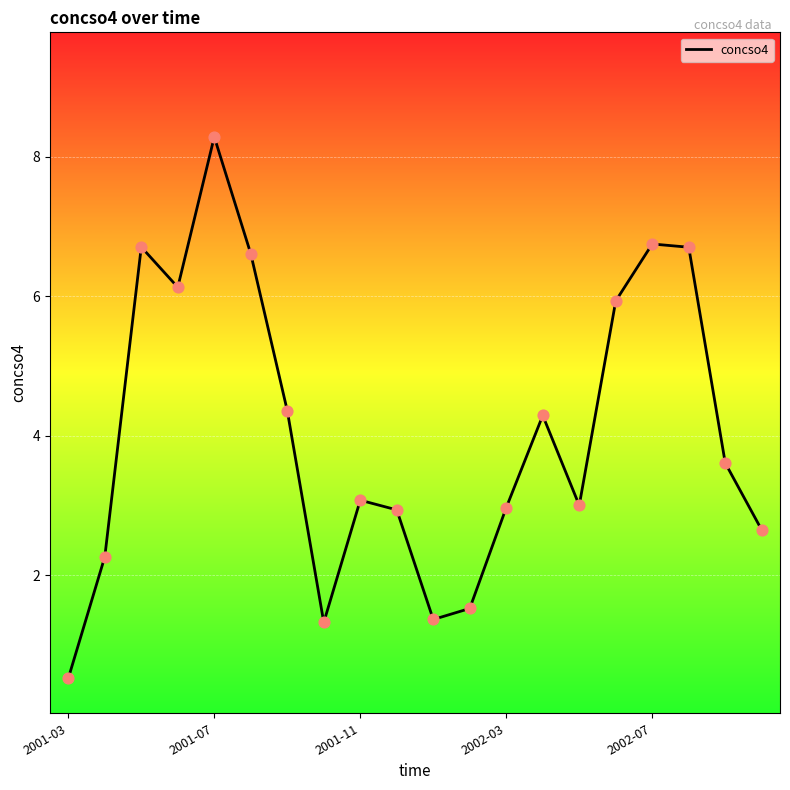

What is the greatest value displayed?

8.3